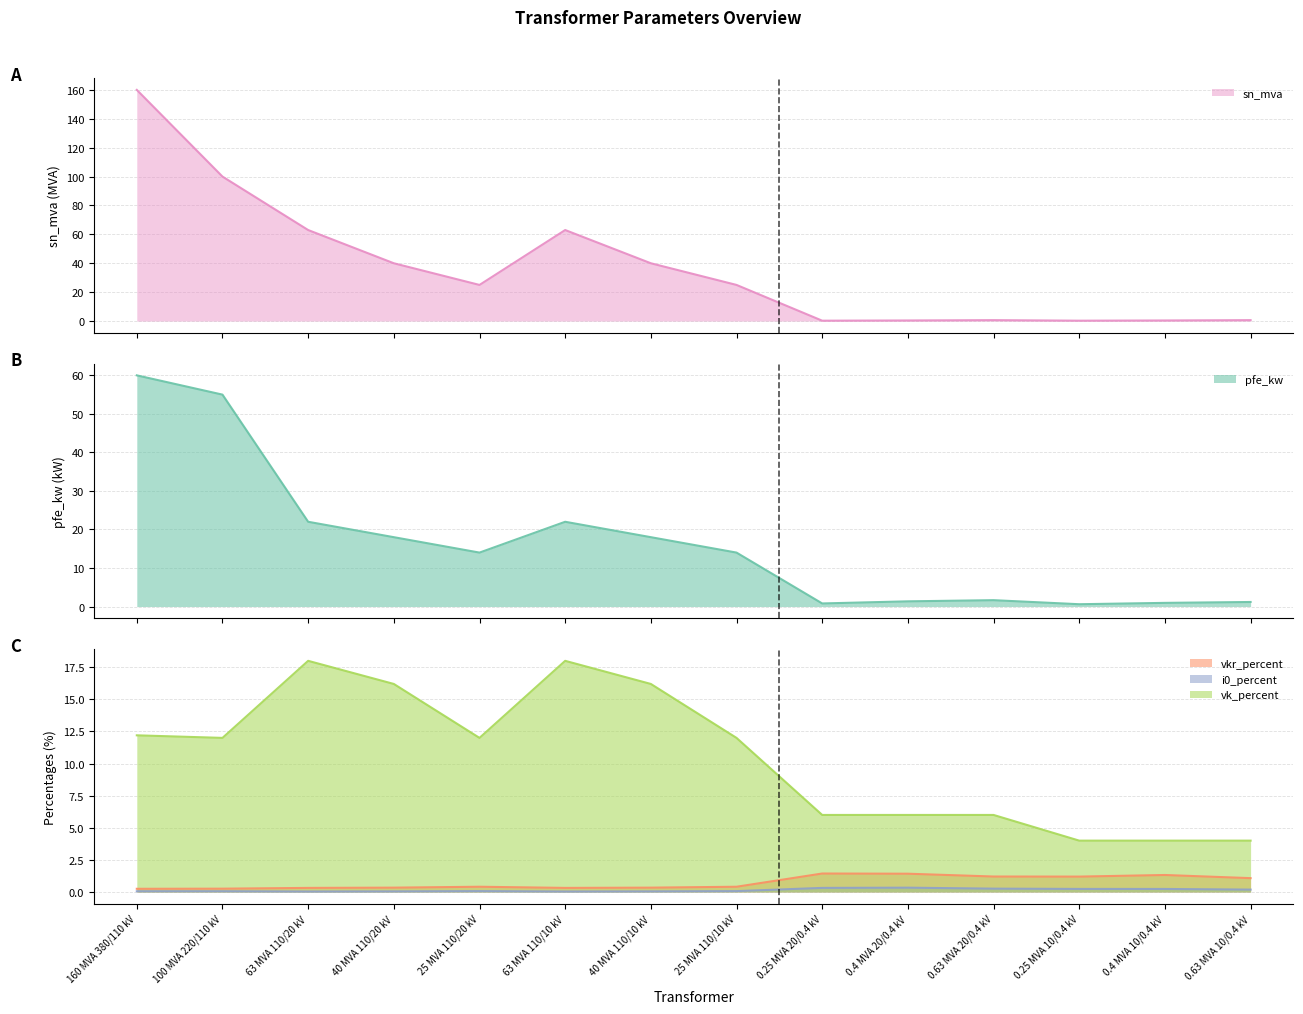

Which has a higher value, 25 MVA 110/20 kV or 0.25 MVA 20/0.4 kV?

25 MVA 110/20 kV